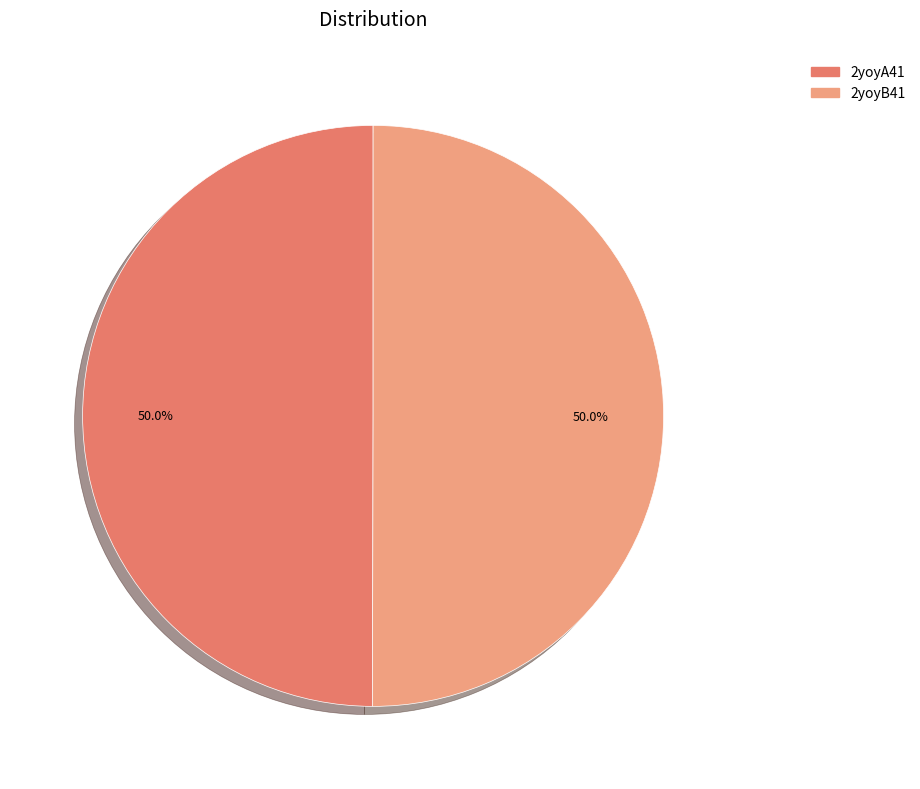

To the nearest percent, what is the average slice percentage?

50%